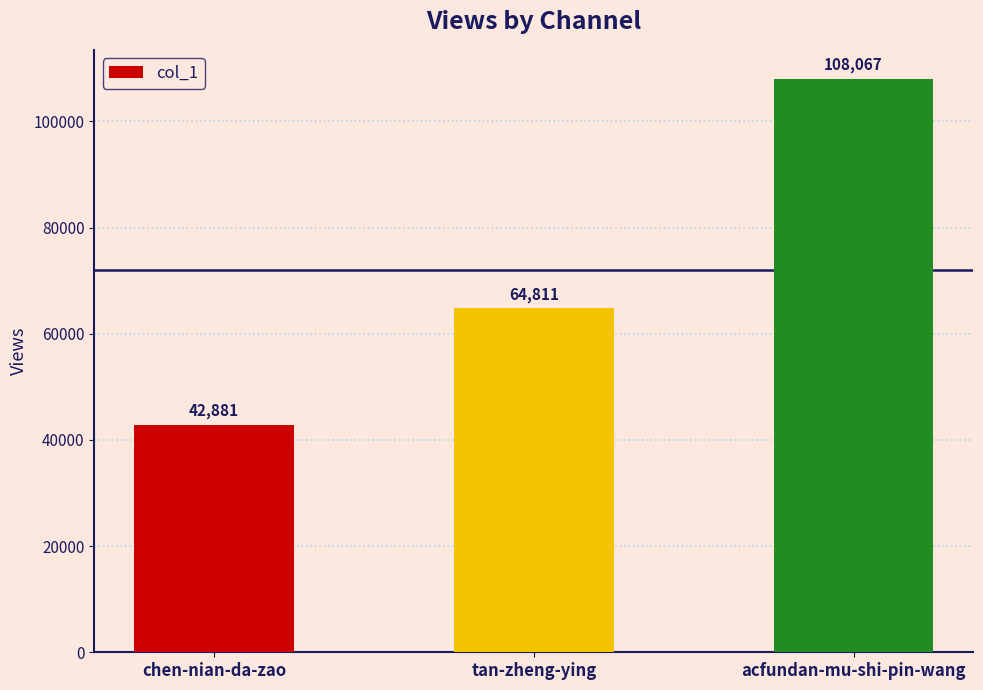

Which category has the highest value across all series?

acfundan-mu-shi-pin-wang